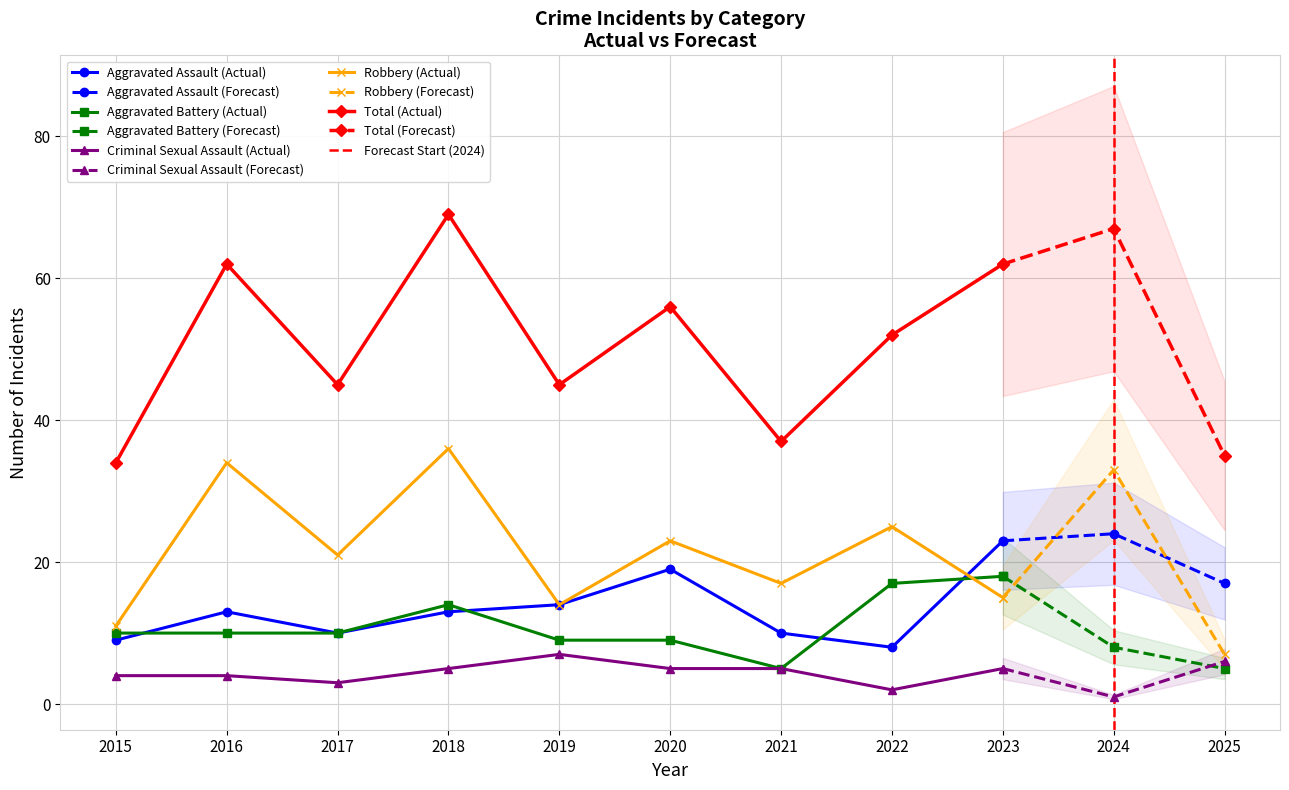

Which series changed the most between 2017 and 2020?

Total